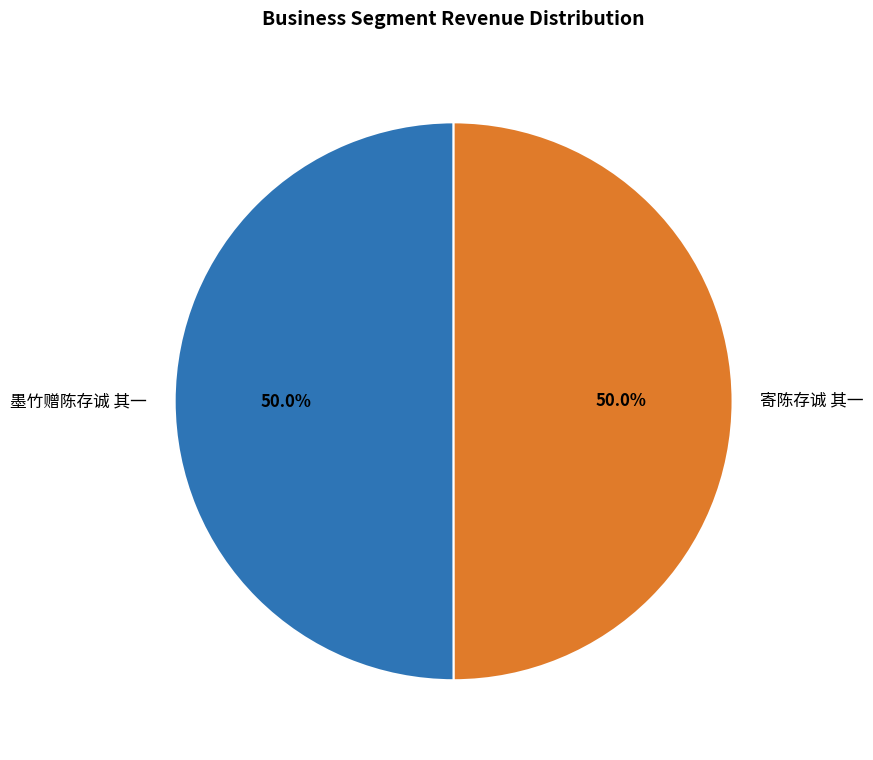

What is the ratio of the value at 寄陈存诚 其一 to the value at 墨竹赠陈存诚 其一?

1.0